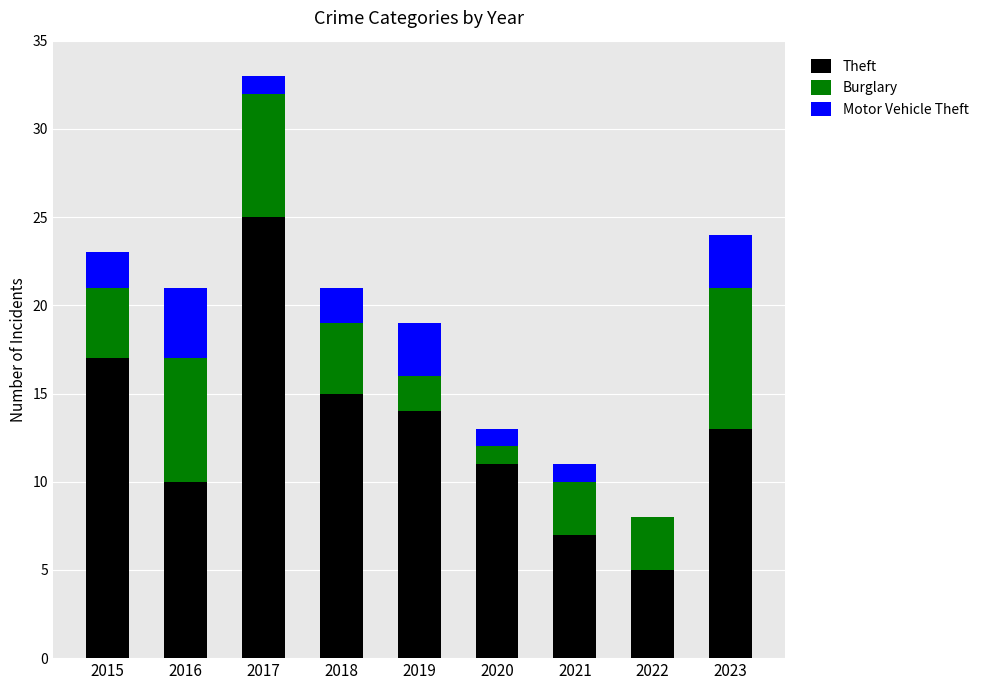

Is it true that Theft equals 13 at 2023?

True